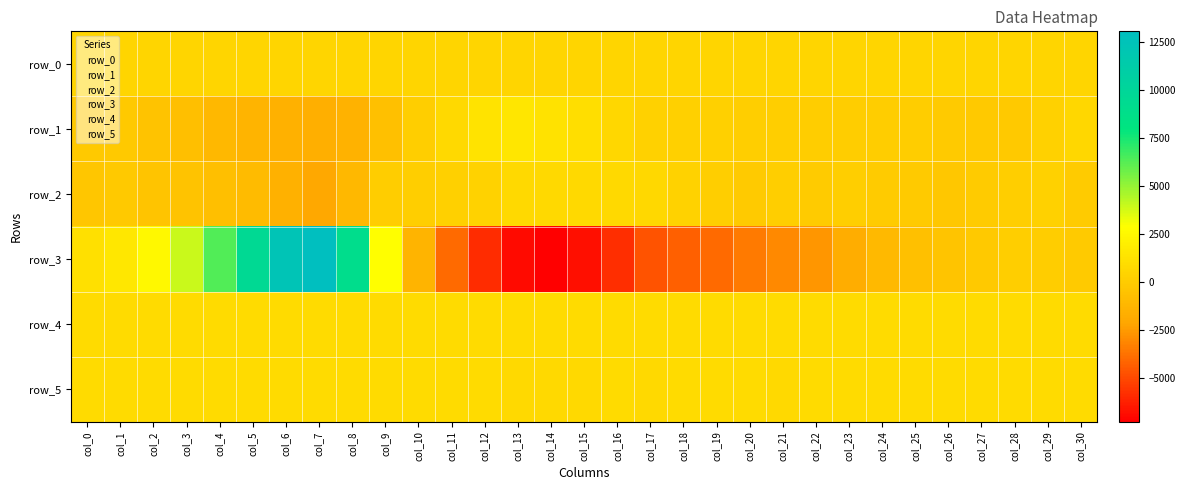

How many data points in row_4 are above 834?

8